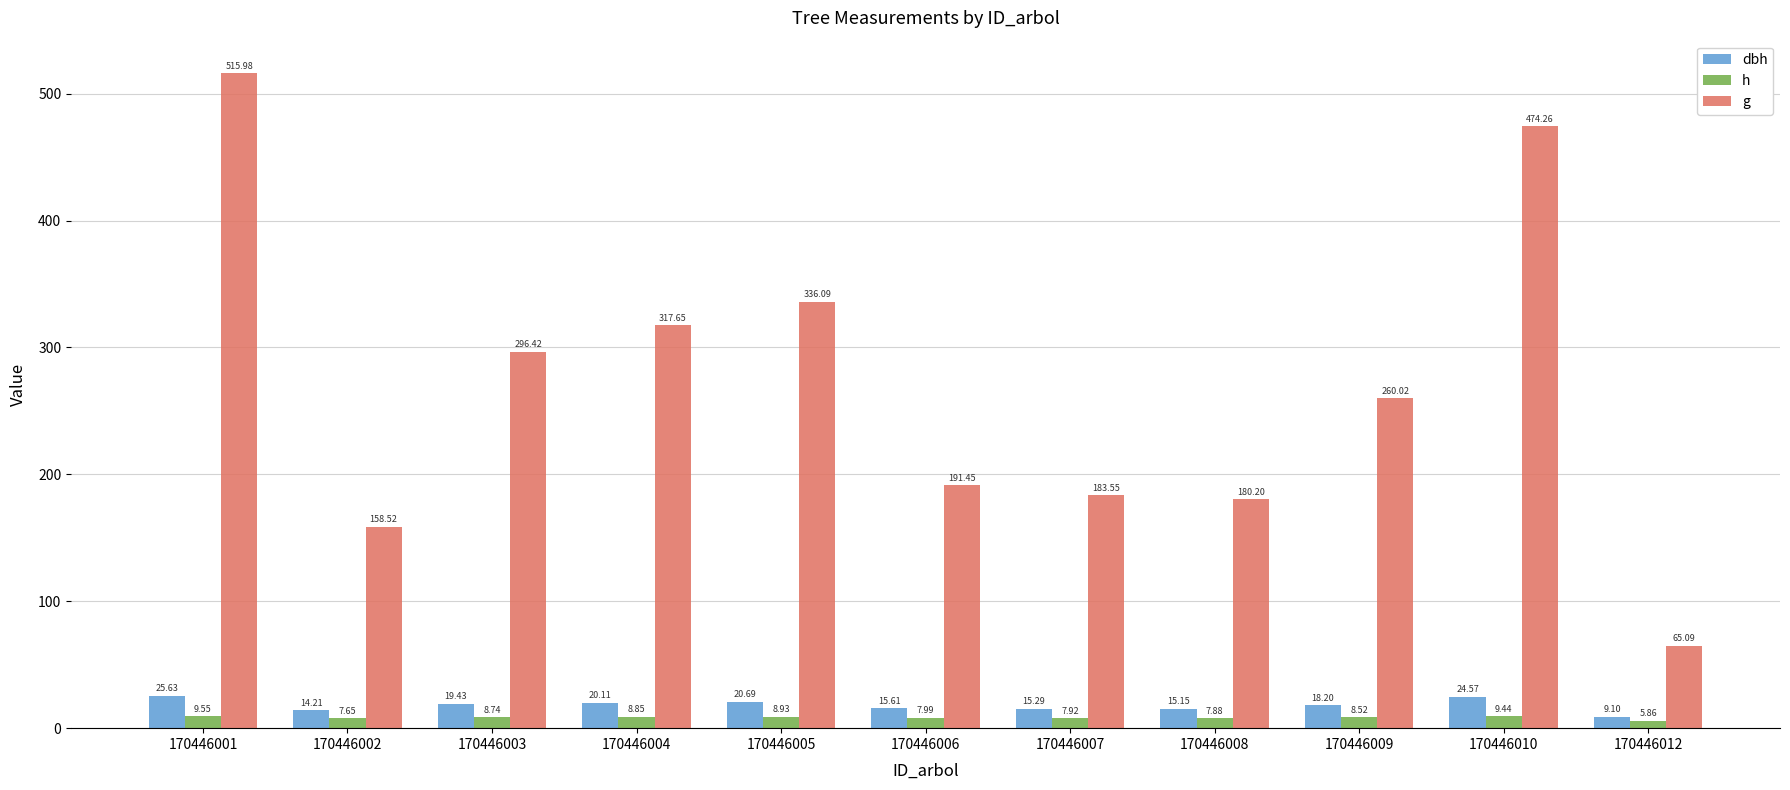

Which label corresponds to the largest value in the chart?

170446001